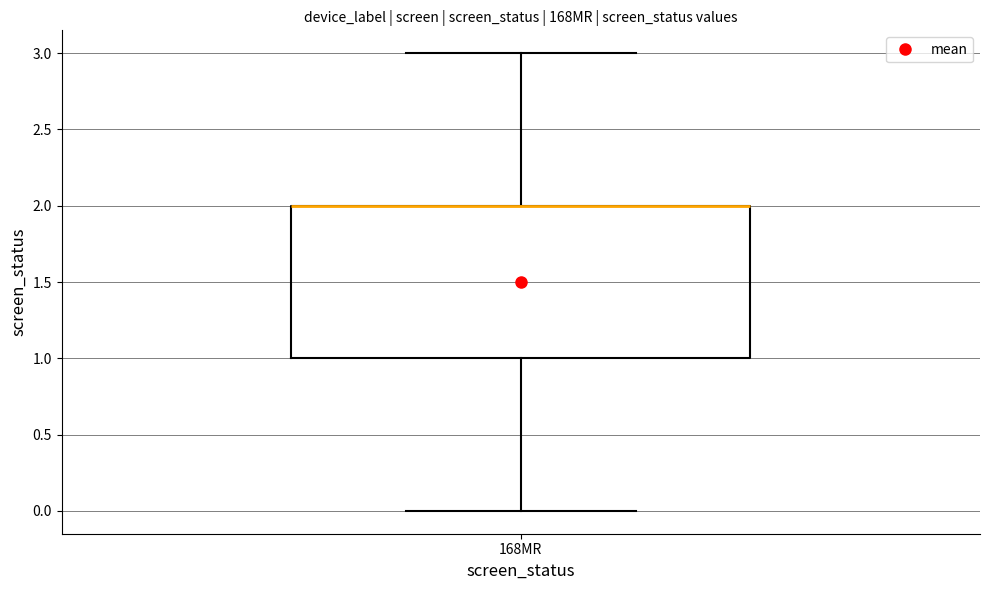

Where does the upper whisker of the box for 168MR end on the y-axis? The values are not printed on the chart, so give them approximately, as read against the axis.

3